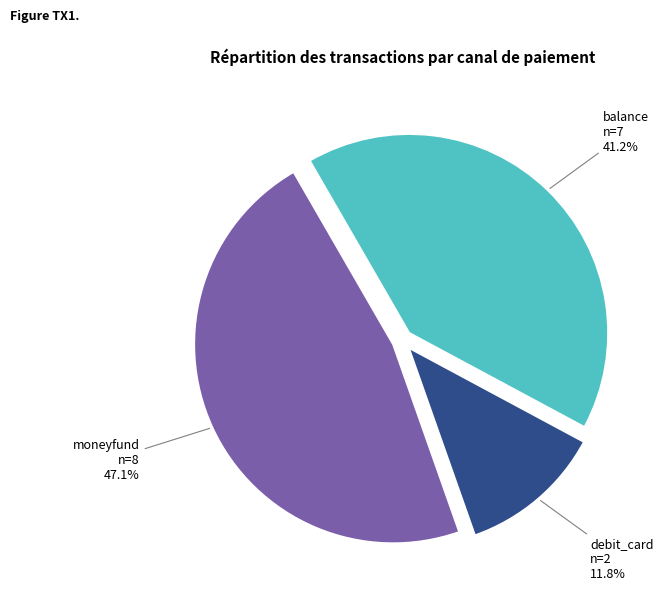

To the nearest percent, what percentage of the pie is balance?

41%